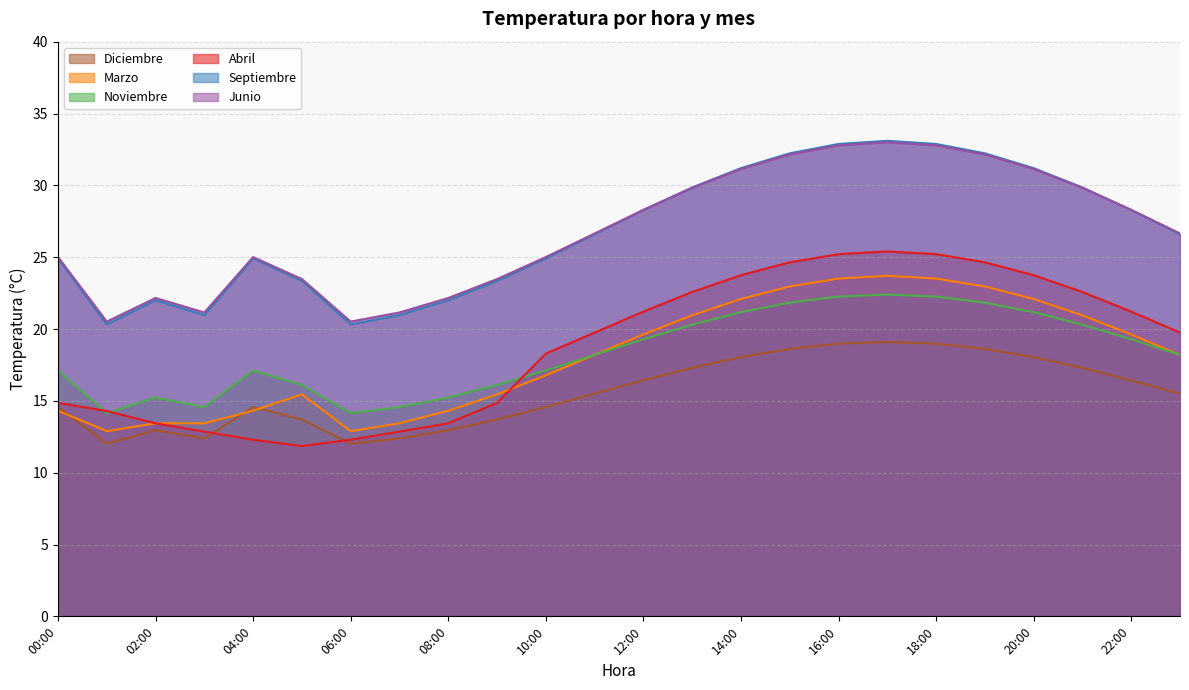

Reading left to right, list all the values displayed in this chart.

Abril: 00:00=14.9	01:00=14.3	02:00=13.4	03:00=12.9	04:00=12.3	05:00=11.9	06:00=12.3	07:00=12.9	08:00=13.4	09:00=14.9	10:00=18.3	11:00=19.8	12:00=21.2	13:00=22.6	14:00=23.7	15:00=24.6	16:00=25.2	17:00=25.4	18:00=25.2	19:00=24.6	20:00=23.7	21:00=22.6	22:00=21.2	23:00=19.8
Marzo: 00:00=14.3	01:00=12.9	02:00=13.4	03:00=13.4	04:00=14.3	05:00=15.4	06:00=12.9	07:00=13.4	08:00=14.3	09:00=15.4	10:00=16.8	11:00=18.2	12:00=19.6	13:00=20.9	14:00=22.1	15:00=23.0	16:00=23.5	17:00=23.7	18:00=23.5	19:00=23.0	20:00=22.1	21:00=20.9	22:00=19.6	23:00=18.2
Noviembre: 00:00=14.6	01:00=12.0	02:00=13.0	03:00=12.4	04:00=14.6	05:00=13.7	06:00=12.0	07:00=12.4	08:00=13.0	09:00=13.7	10:00=14.6	11:00=15.5	12:00=16.4	13:00=17.3	14:00=18.0	15:00=18.6	16:00=19.0	17:00=19.1	18:00=19.0	19:00=18.6	20:00=18.0	21:00=17.3	22:00=16.4	23:00=15.5
Junio: 00:00=17.1	01:00=14.1	02:00=15.2	03:00=14.6	04:00=17.1	05:00=16.1	06:00=14.1	07:00=14.6	08:00=15.2	09:00=16.1	10:00=17.1	11:00=18.2	12:00=19.3	13:00=20.3	14:00=21.2	15:00=21.8	16:00=22.3	17:00=22.4	18:00=22.3	19:00=21.8	20:00=21.2	21:00=20.3	22:00=19.3	23:00=18.2
Septiembre: 00:00=24.9	01:00=20.3	02:00=22.0	03:00=21.0	04:00=24.9	05:00=23.4	06:00=20.3	07:00=21.0	08:00=22.0	09:00=23.4	10:00=24.9	11:00=26.6	12:00=28.3	13:00=29.9	14:00=31.2	15:00=32.2	16:00=32.9	17:00=33.1	18:00=32.9	19:00=32.2	20:00=31.2	21:00=29.9	22:00=28.3	23:00=26.6
Diciembre: 00:00=25.0	01:00=20.5	02:00=22.2	03:00=21.2	04:00=25.0	05:00=23.5	06:00=20.5	07:00=21.2	08:00=22.2	09:00=23.5	10:00=25.0	11:00=26.6	12:00=28.3	13:00=29.8	14:00=31.1	15:00=32.1	16:00=32.8	17:00=33.0	18:00=32.8	19:00=32.1	20:00=31.1	21:00=29.8	22:00=28.3	23:00=26.6